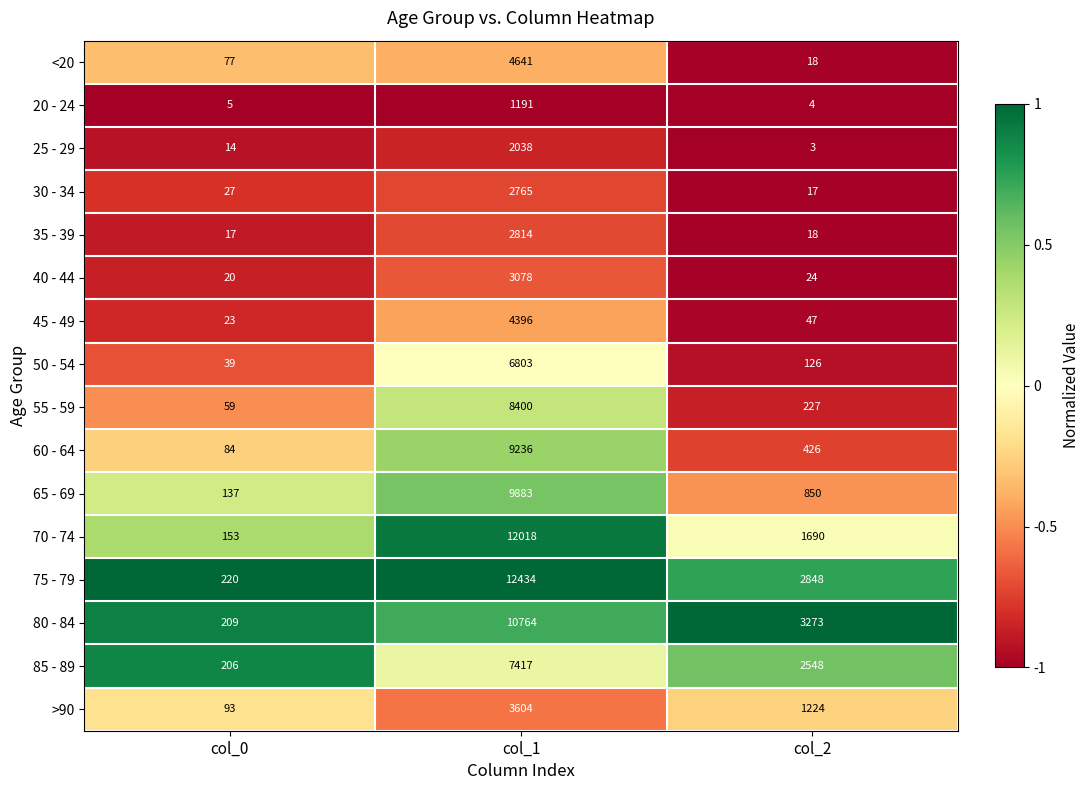

The value of 25 - 29 at col_1 is 2038. True or false?

True